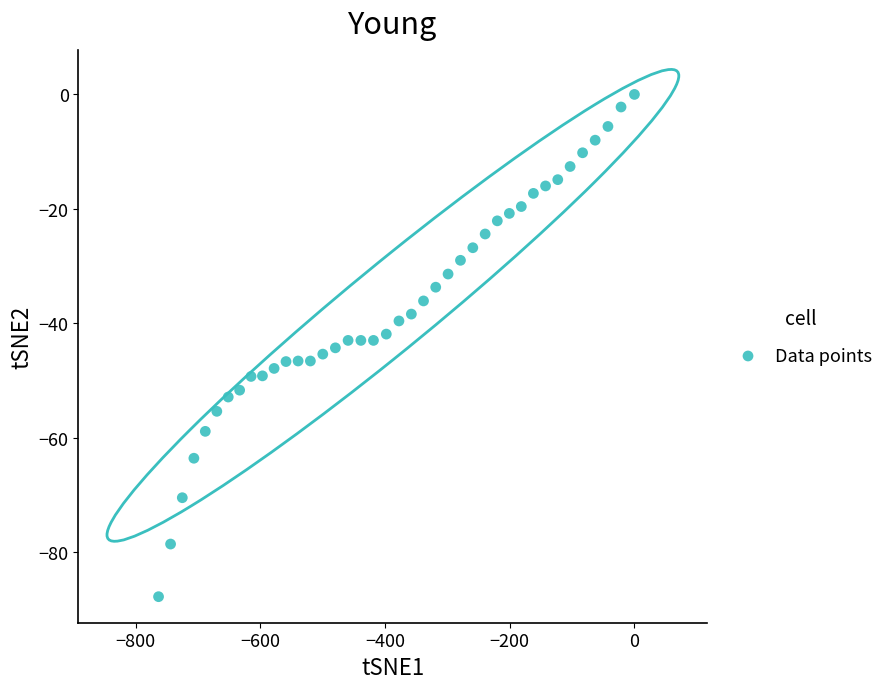

What is the range of Y values (max minus min)?

87.8